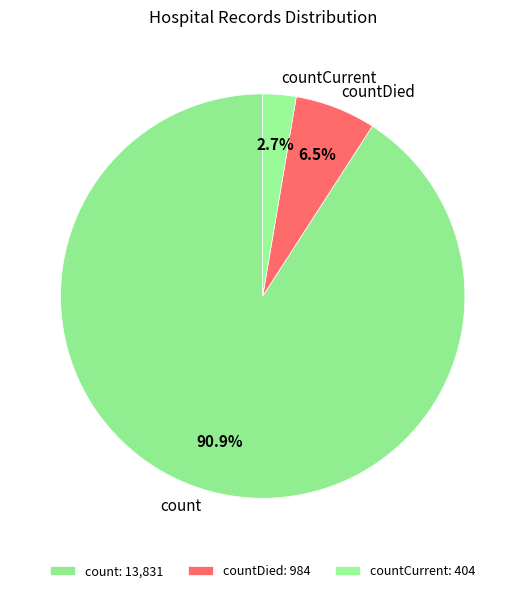

To the nearest percent, what portion does countCurrent represent?

3%